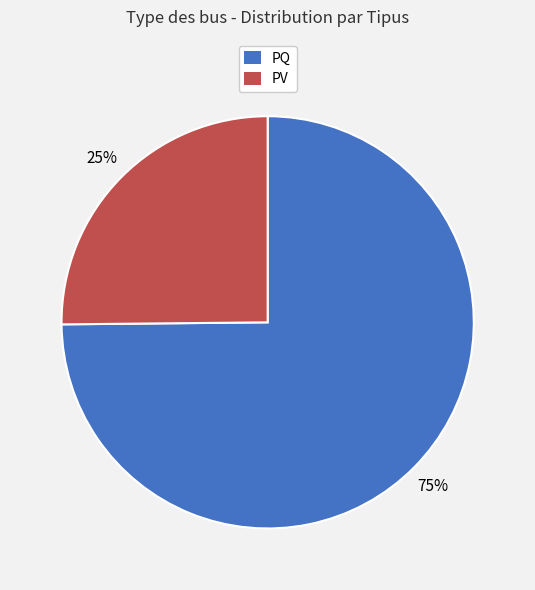

To the nearest percent, what is the difference between the largest and smallest slice percentages?

50%